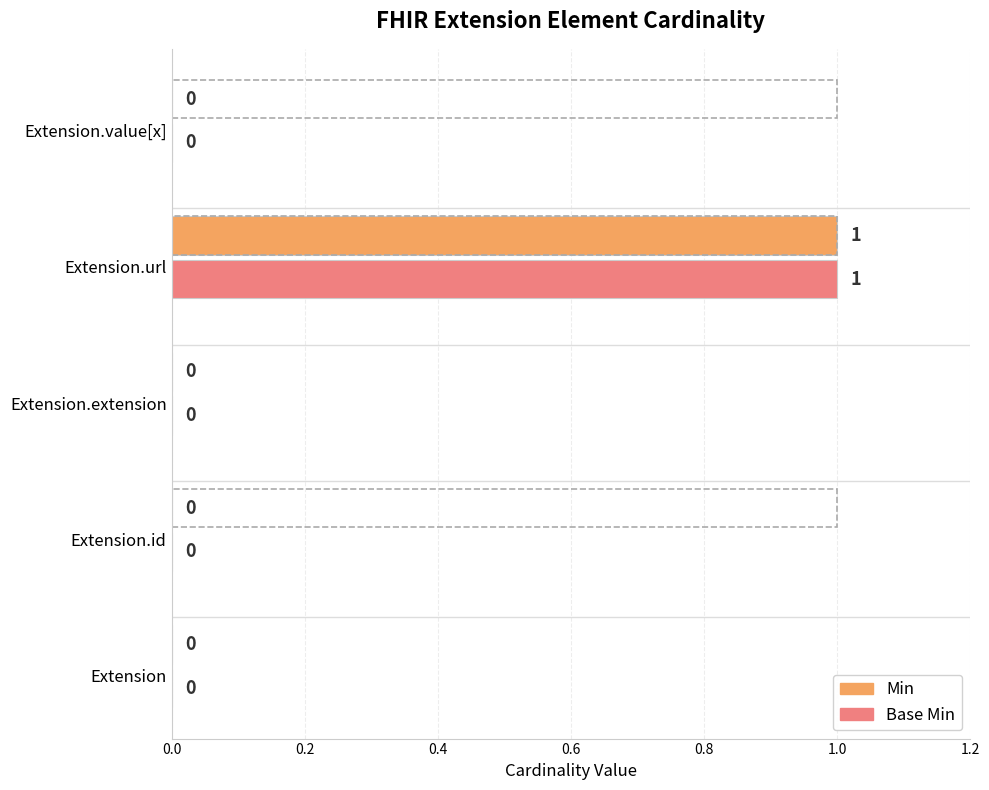

At which category is the sum across all series the highest?

Extension.url